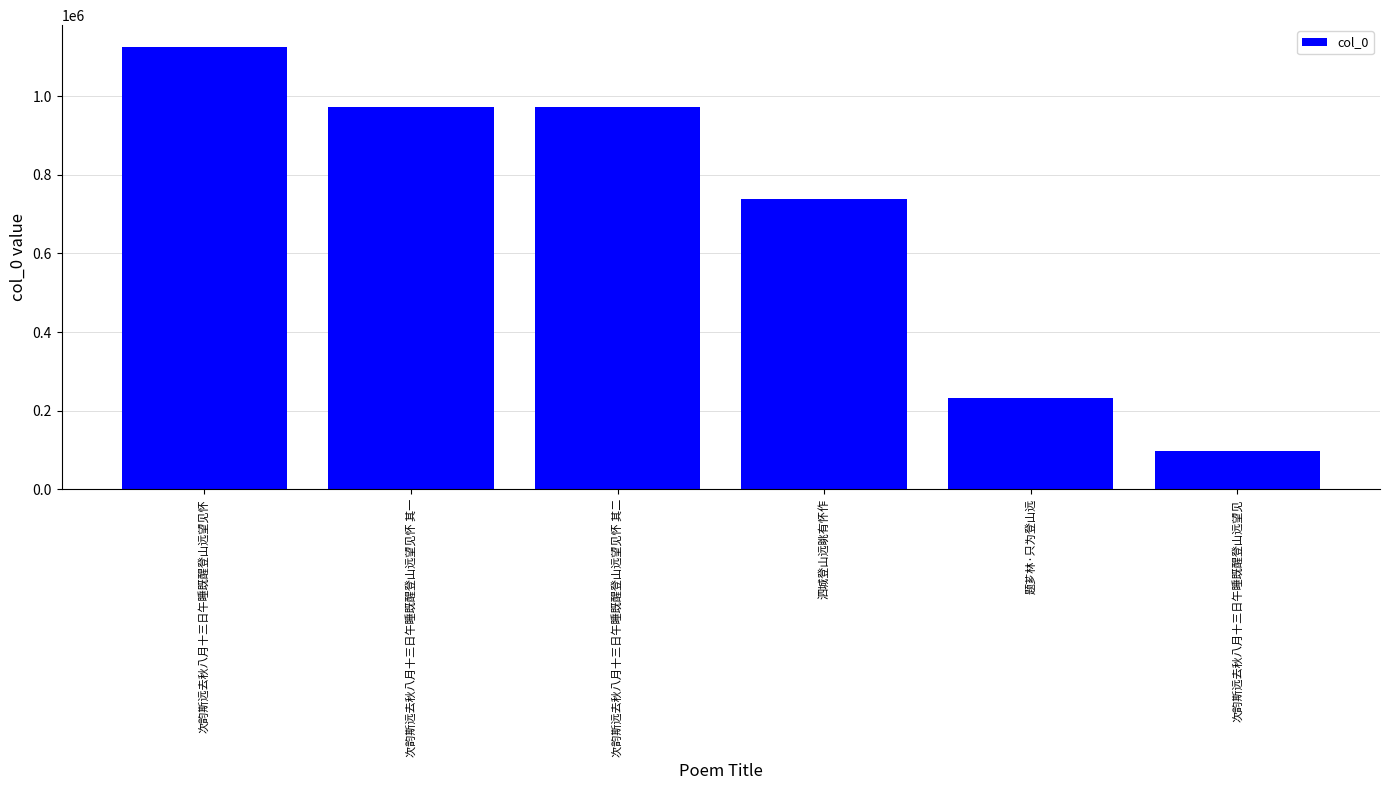

What is the sum of the values at 次韵斯远去秋八月十三日午睡既醒登山远望见怀 其二 and 泗城登山远眺有怀作?

1710101